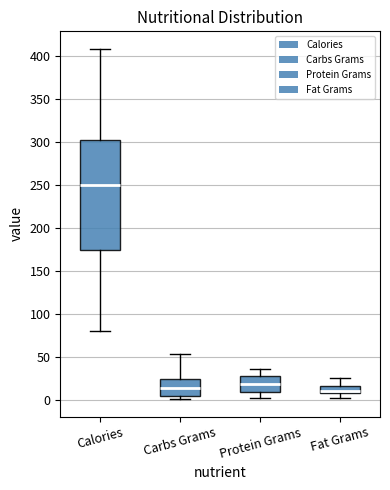

Reading left to right, transcribe this box plot: for each box, give where its median line is, the range the box spans, and where its two whiskers end, as read against the y-axis. The values are not printed on the chart, so give them approximately, as read against the axis.

Calories: median 250, box 175 to 300, whiskers 80 to 410
Carbs Grams: median 15, box 5 to 25, whiskers 0 to 55
Protein Grams: median 20, box 10 to 25, whiskers 0 to 35
Fat Grams: median 10 (just above the box's lower edge), box 10 to 15, whiskers 5 to 25